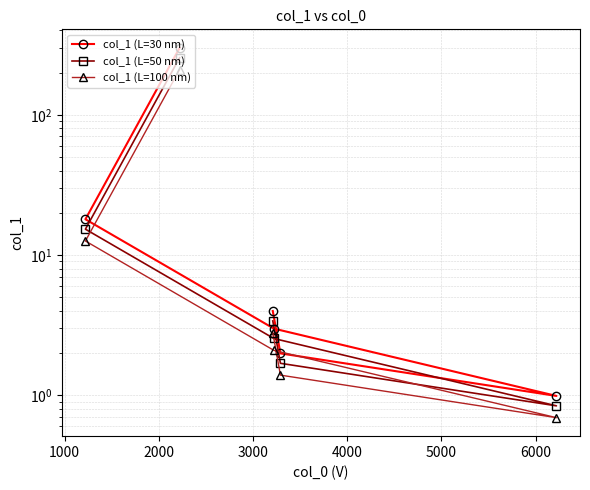

What is the difference between the maximum and minimum values in the col_1 (L=30 nm) series?

299.0